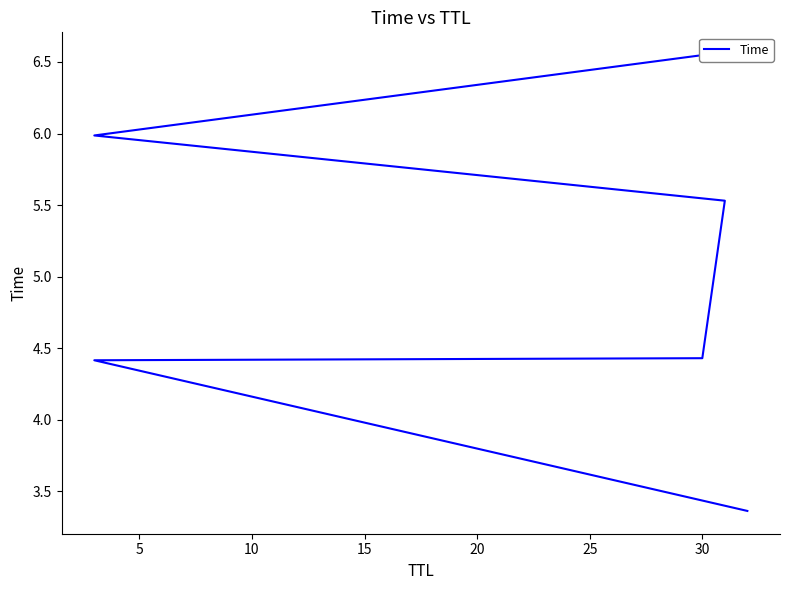

What is the difference between the maximum and minimum values?

3.2